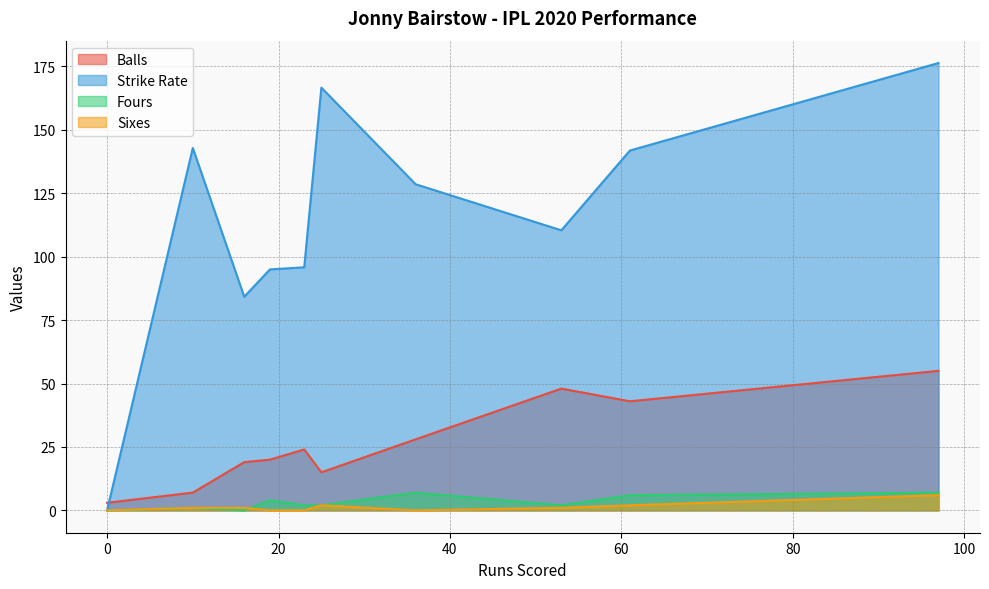

Reading right to left, transcribe all the data shown in this chart.

Balls: Oct 24=20.0	Oct 22=7.0	Oct 18=28.0	Oct 8=55.0	Oct 4=15.0	Sep 29=48.0	Oct 13=24.0	Oct 11=19.0	Sep 21=43.0	Oct 2=3.0
Strike Rate: Oct 24=95.0	Oct 22=142.8	Oct 18=128.6	Oct 8=176.4	Oct 4=166.7	Sep 29=110.4	Oct 13=95.8	Oct 11=84.2	Sep 21=141.9	Oct 2=0.0
Fours: Oct 24=4.0	Oct 22=1.0	Oct 18=7.0	Oct 8=7.0	Oct 4=2.0	Sep 29=2.0	Oct 13=2.0	Oct 11=0.0	Sep 21=6.0	Oct 2=0.0
Sixes: Oct 24=0.0	Oct 22=1.0	Oct 18=0.0	Oct 8=6.0	Oct 4=2.0	Sep 29=1.0	Oct 13=0.0	Oct 11=1.0	Sep 21=2.0	Oct 2=0.0